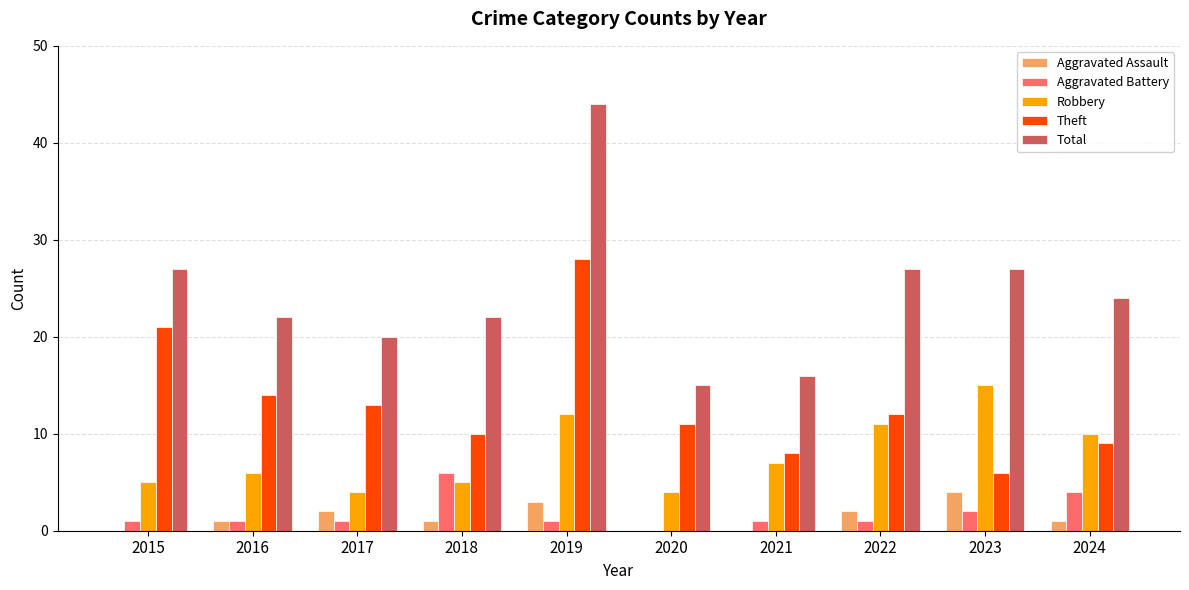

True or false: Total has a value of 44 at 2019.

True